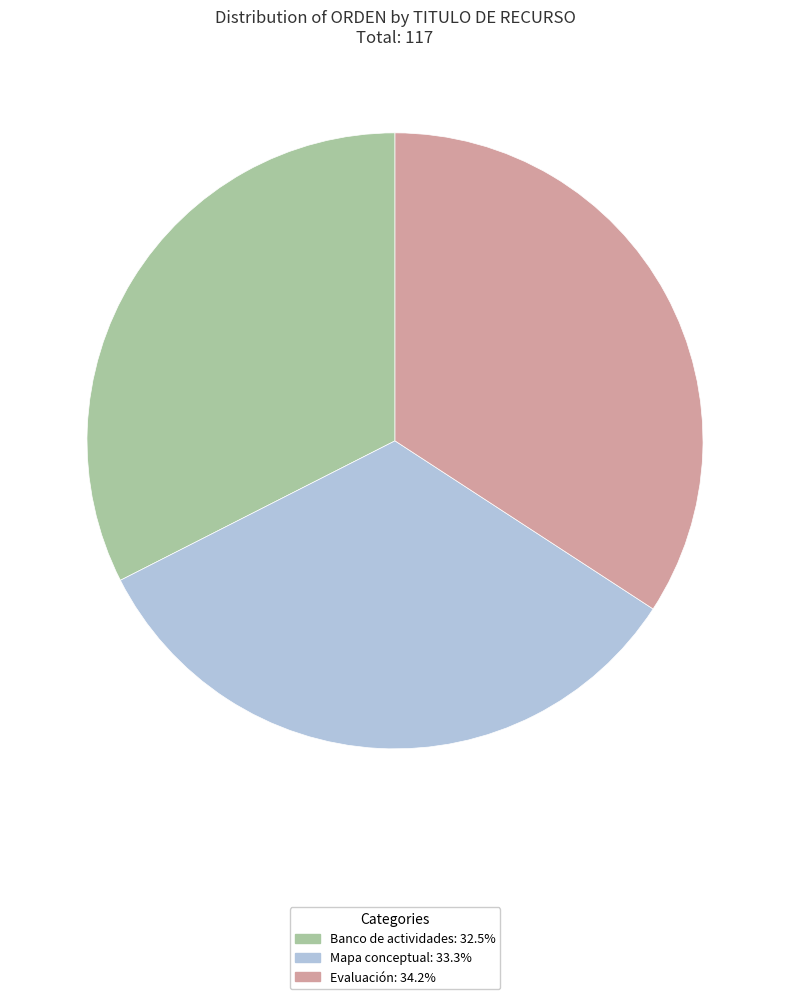

Do Banco de actividades and Mapa conceptual together represent more than half of the pie?

Yes